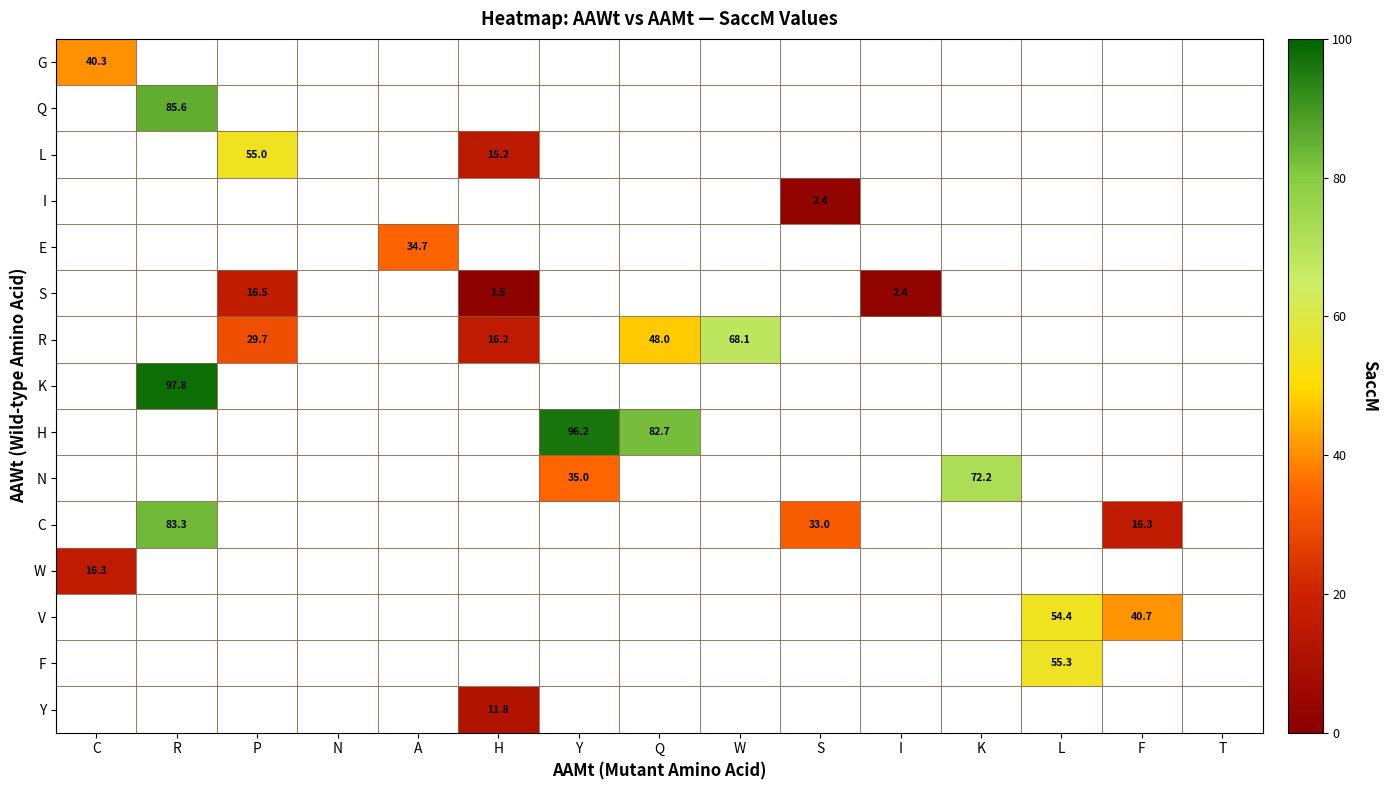

At how many categories does at least one series exceed 38?

9